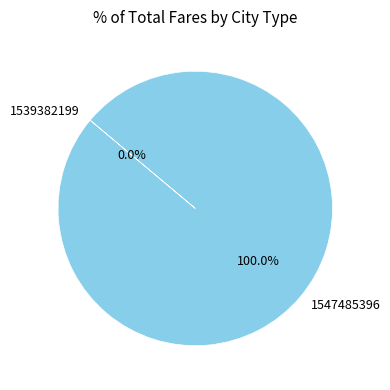

What is the change in value from 1539382199 to 1547485396?

+1